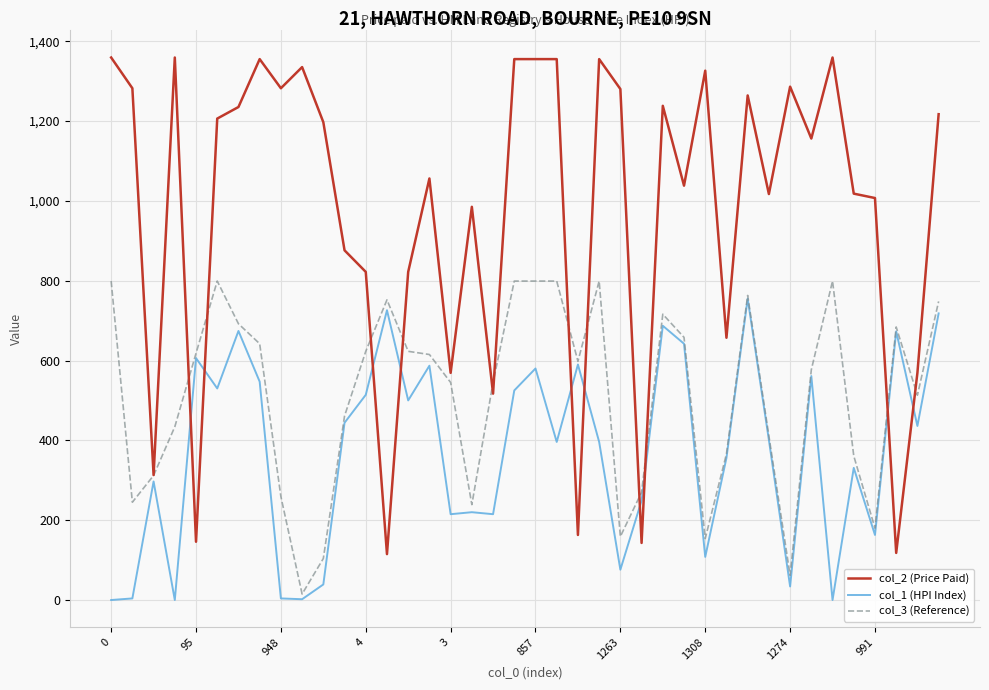

Which series has the largest total across all categories?

col_2 (Price Paid)